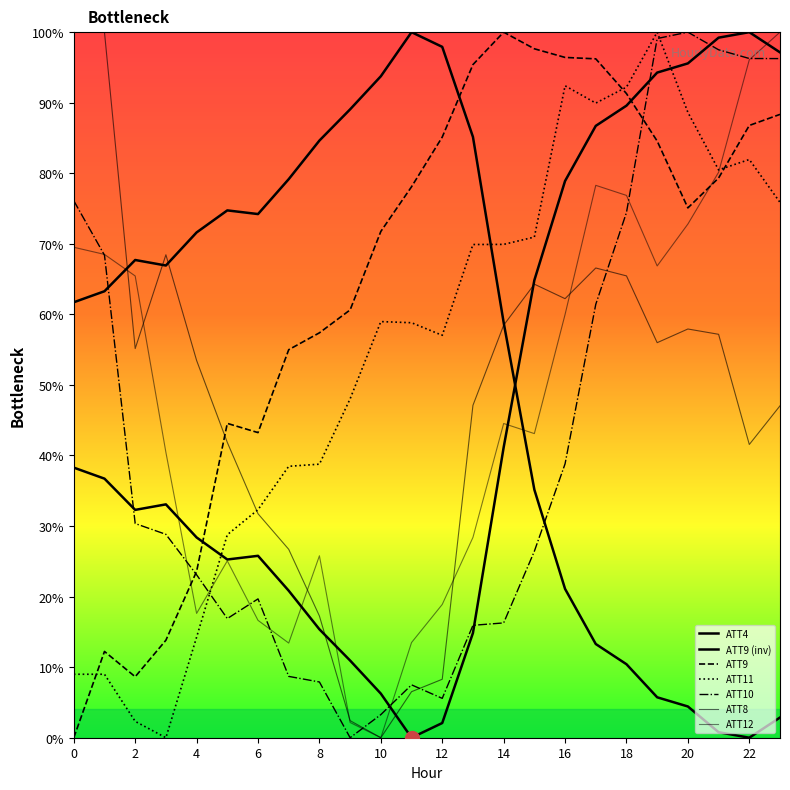

Where is ATT10 nearest to the value 50?

16